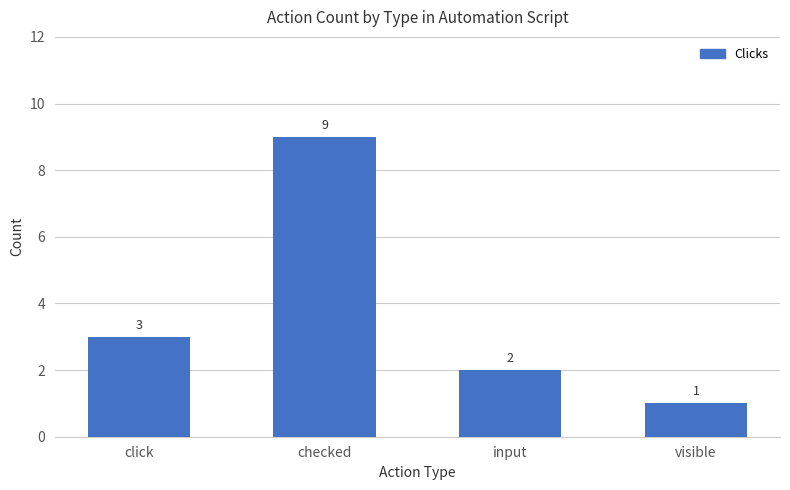

Which category has the lowest value across all series?

visible